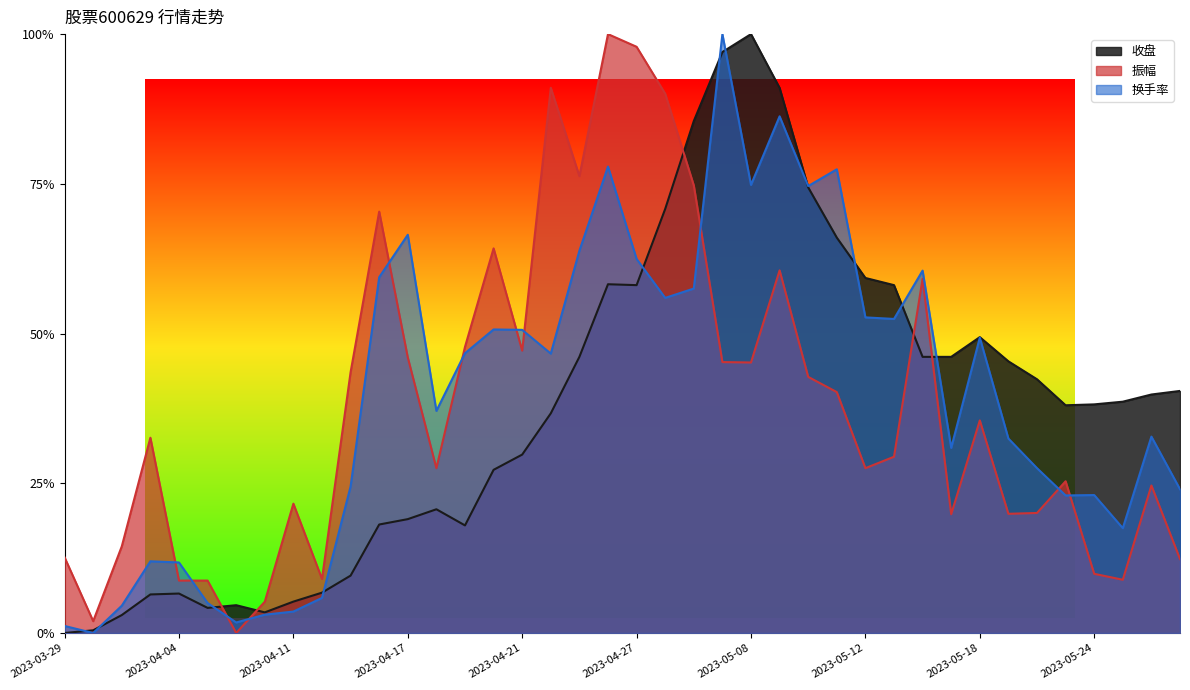

What are all the series names shown in the legend?

收盘, 振幅, 换手率